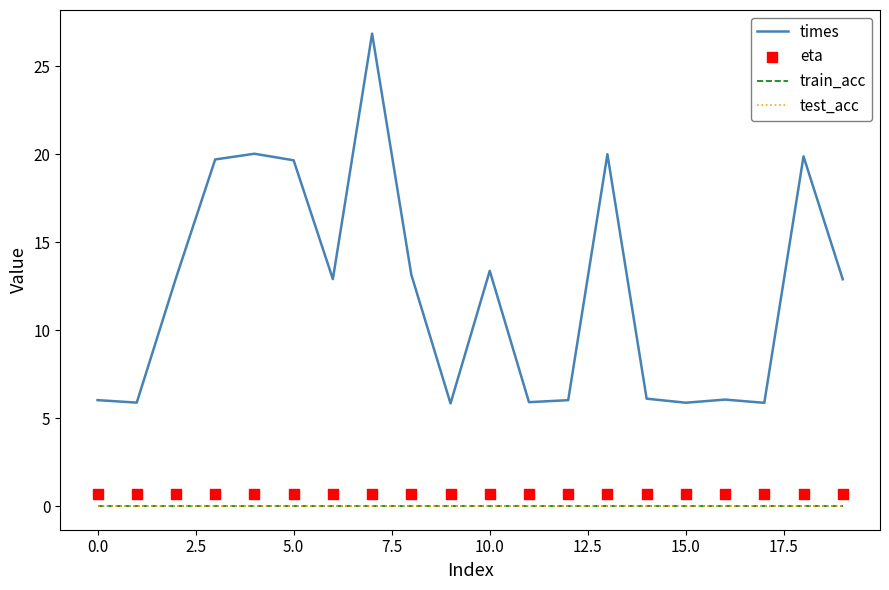

What are all the series names shown in the legend?

times, train_acc, test_acc, eta